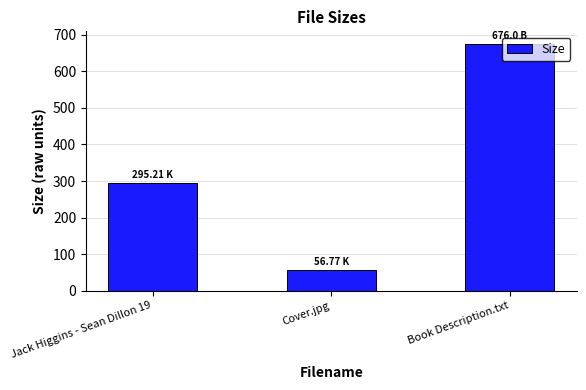

Does the chart contain stacked bars?

No